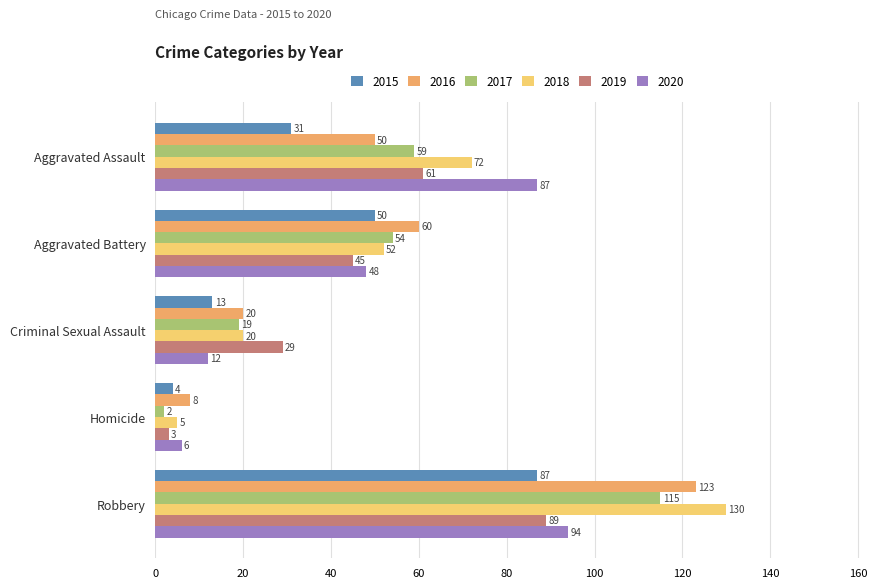

What value does the 2015 series have at Criminal Sexual Assault, to the nearest 10?

10